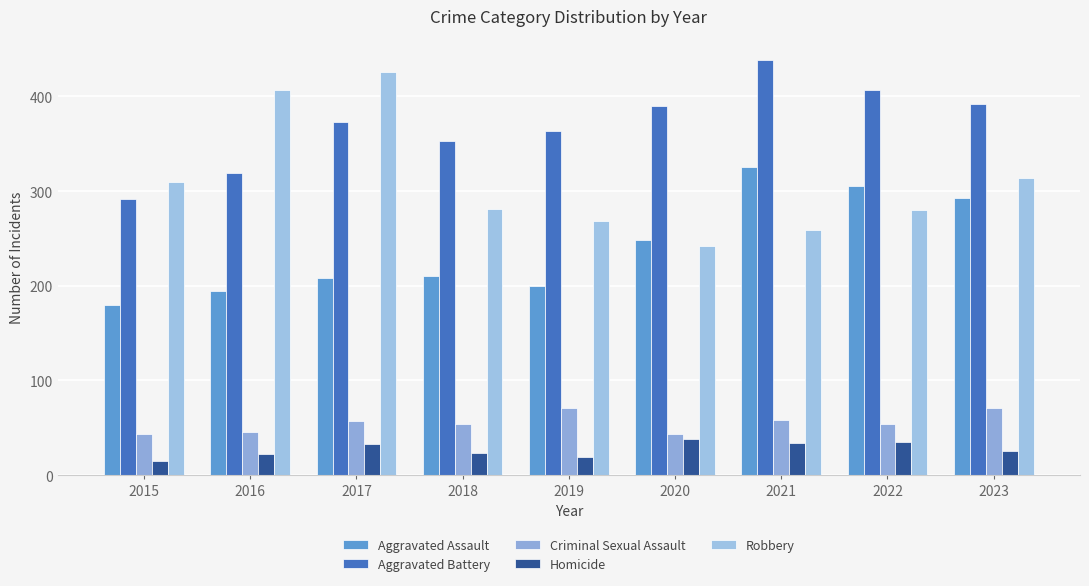

Rank the series at 2020 from highest to lowest value.

Aggravated Battery, Aggravated Assault, Robbery, Criminal Sexual Assault, Homicide